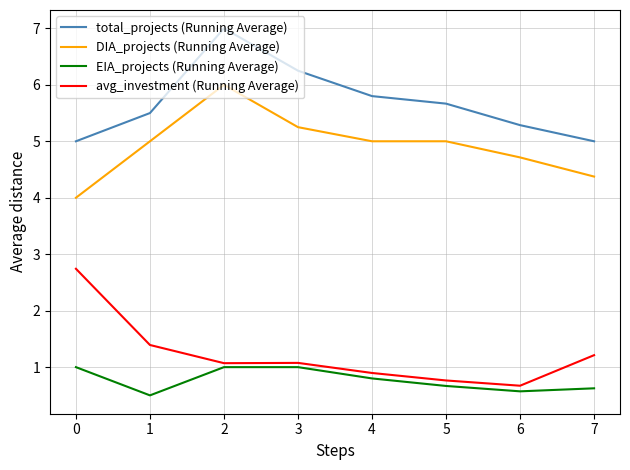

What is the total value across all series at 6?

11.2